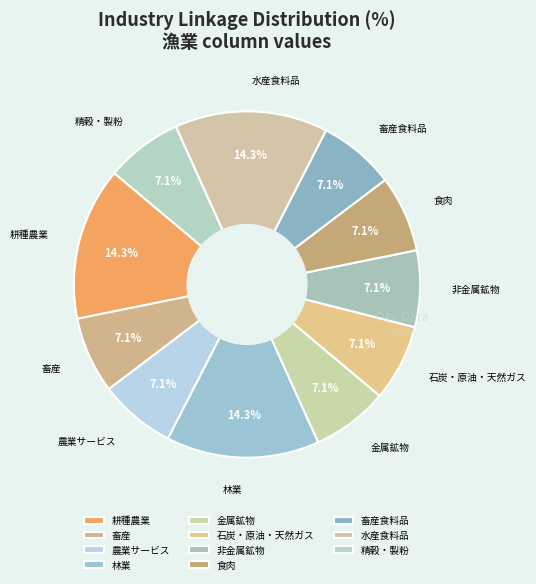

Do 耕種農業 and 畜産 together represent more than half of the pie?

No